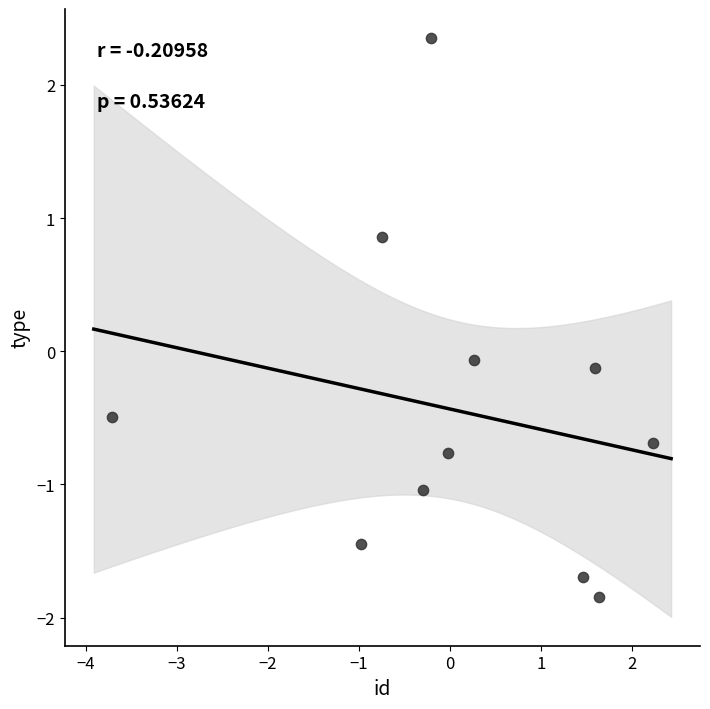

What is the average Y value?

-0.5